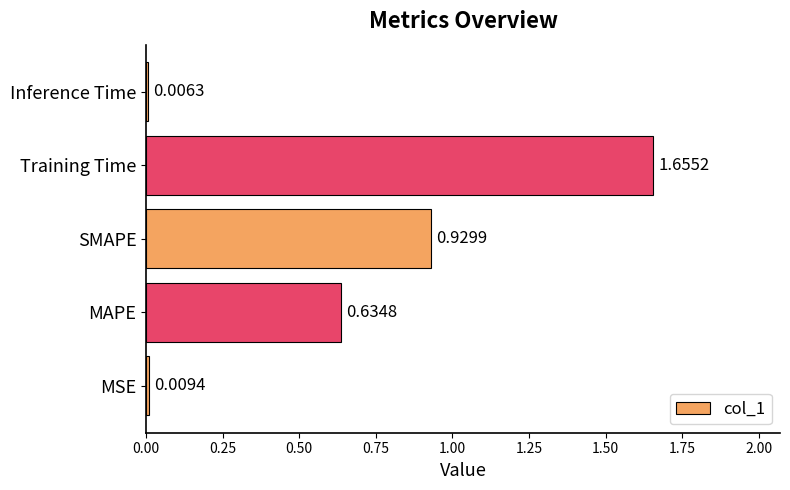

At which label is the value closest to 0?

Inference Time